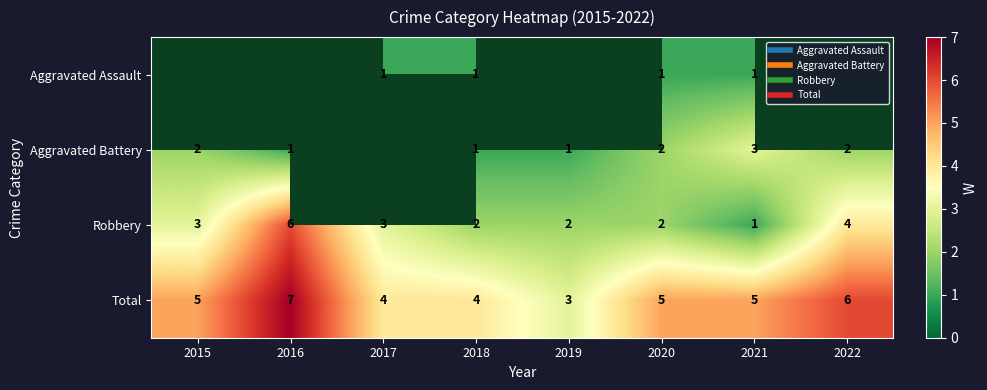

Which series has the largest total across all categories?

Total